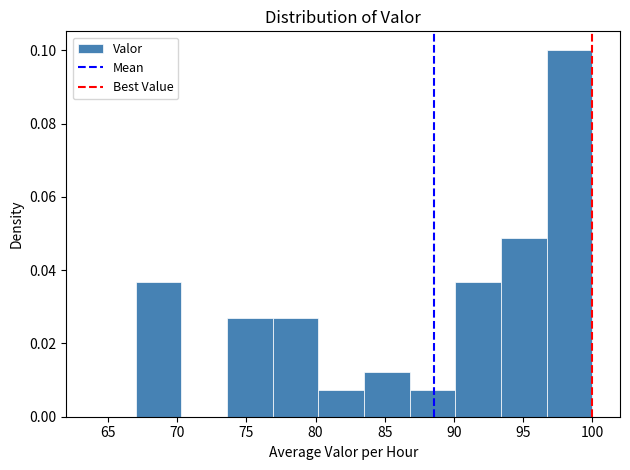

Reading left to right, transcribe this chart: for each bar, give the range it covers on the x-axis and its height. Neither the bar edges nor the heights are printed on the chart, so give them approximately, as read against the axes.

67.0 to 70.3: 0.036
70.3 to 73.6: 0
73.6 to 76.9: 0.026
76.9 to 80.2: 0.026
80.2 to 83.5: 0.008
83.5 to 86.8: 0.012
86.8 to 90.1: 0.008
90.1 to 93.4: 0.036
93.4 to 96.7: 0.048
96.7 to 100.0: 0.100